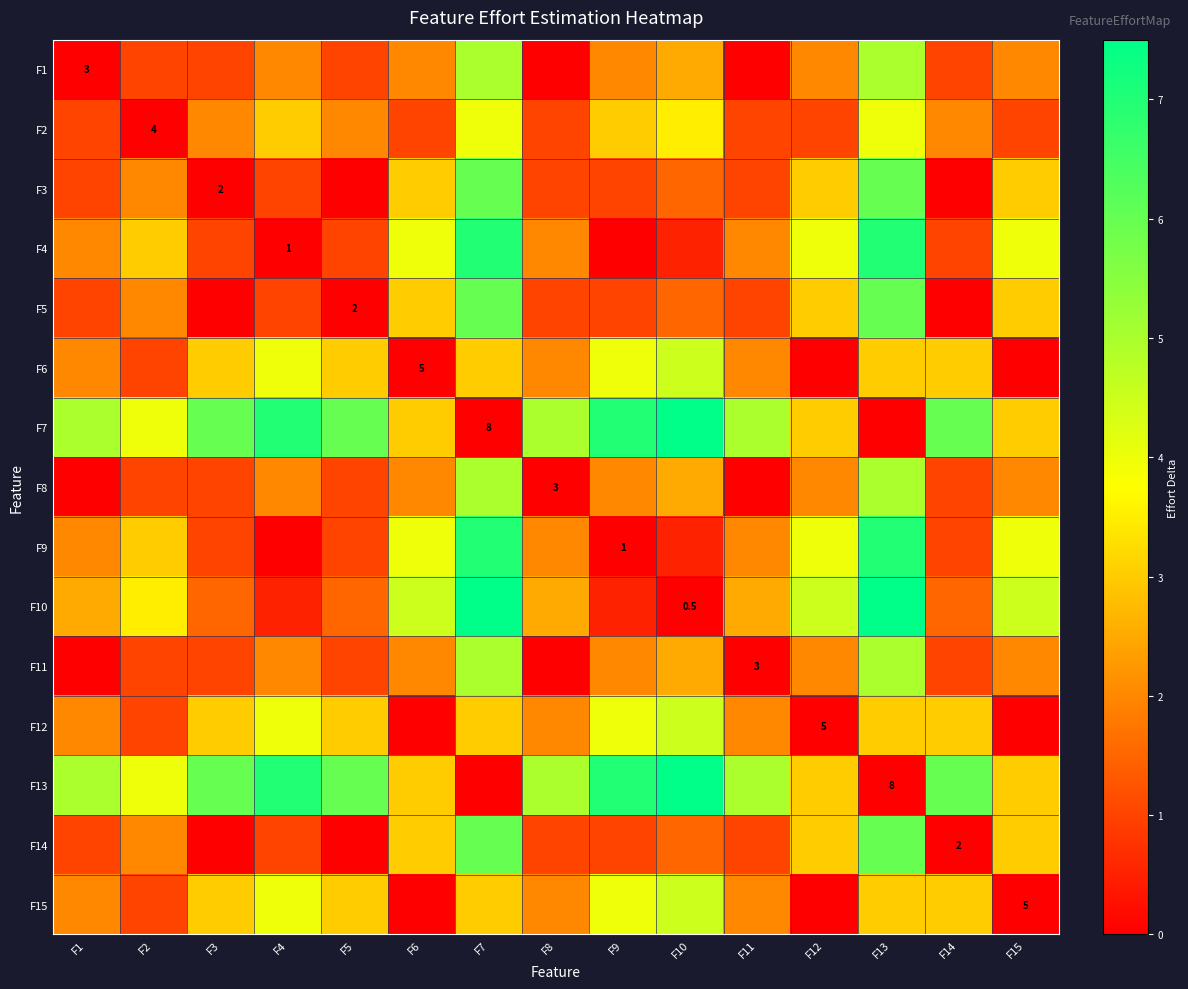

The value of F1 at F1 is 0.6. True or false?

False